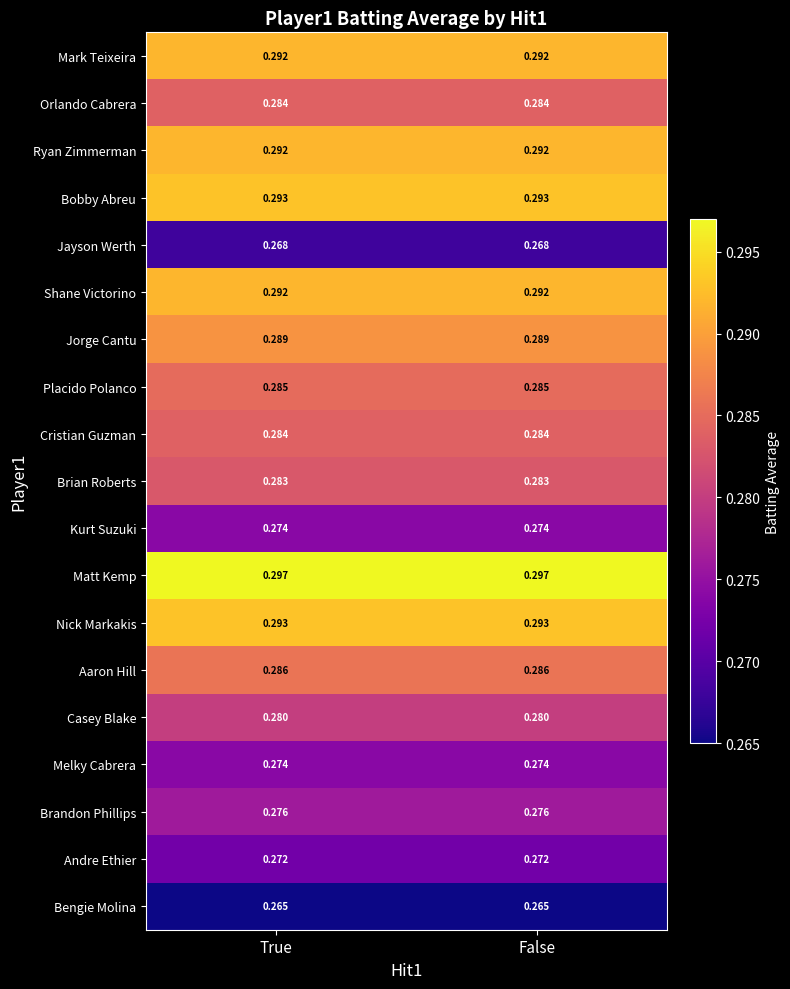

At which category is the sum across all series the highest?

True